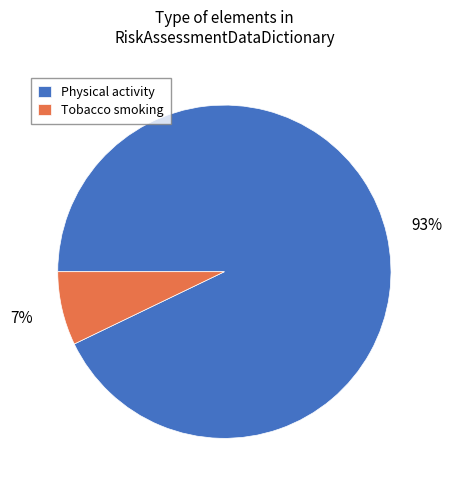

What is the smallest slice in the pie chart?

Tobacco smoking